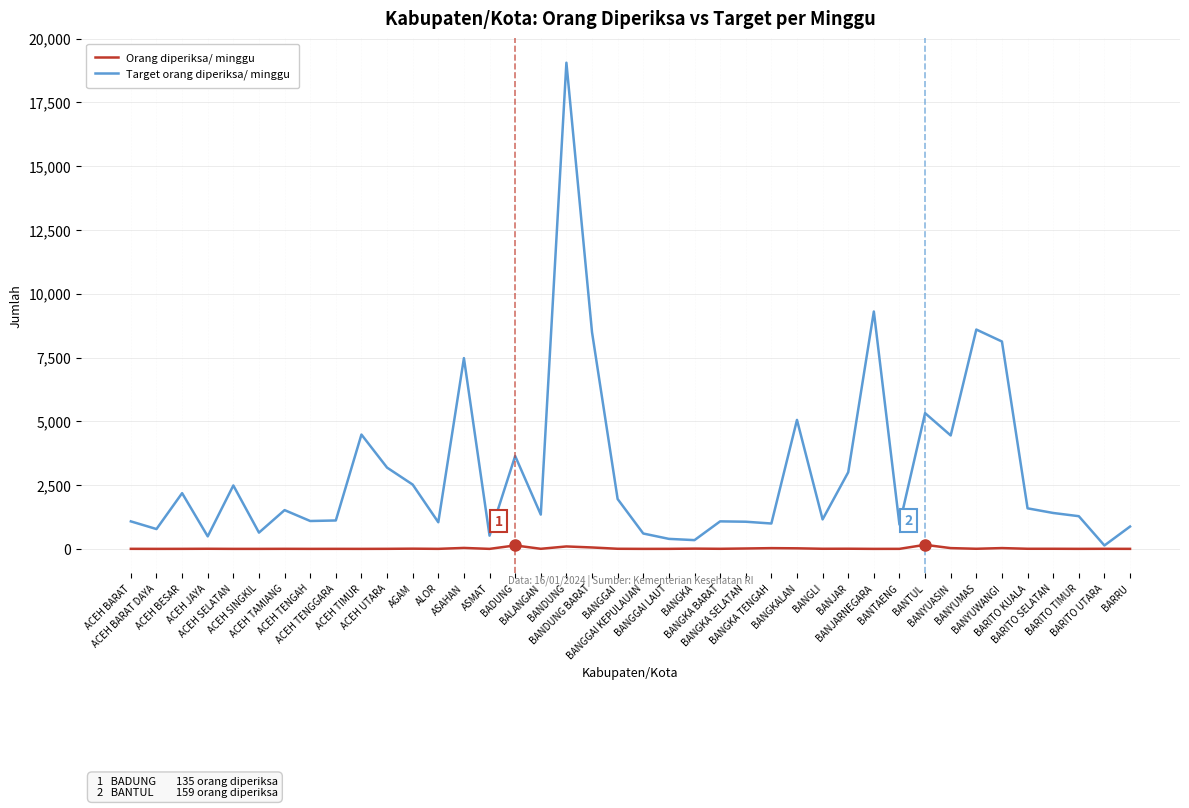

What is the spread (max minus min) of values at BANGGAI?

1949